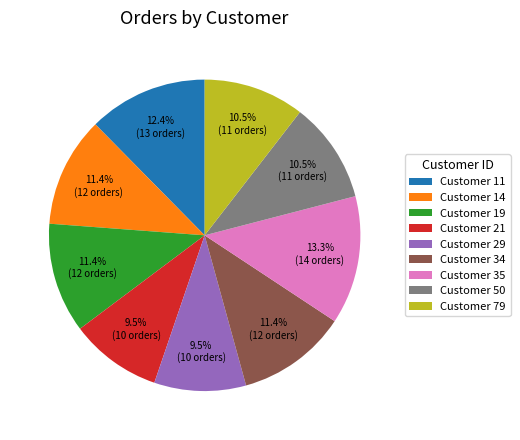

Which slice is the largest?

Customer 35